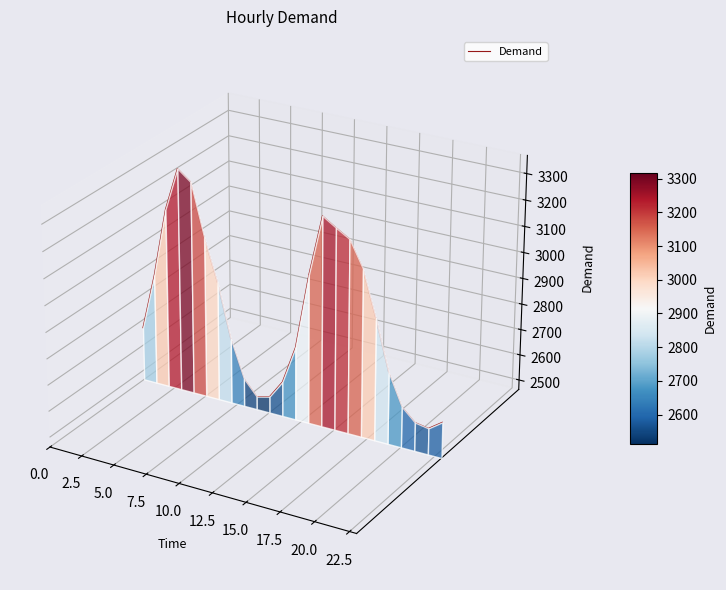

Does the chart display data point markers on the line(s)?

No